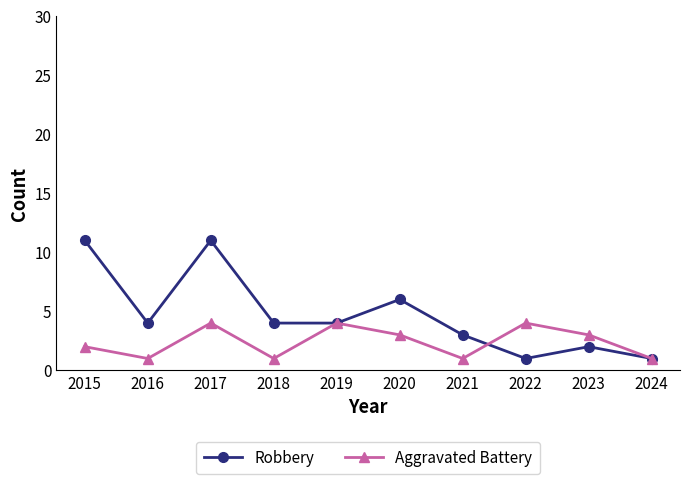

What is the maximum value shown in the chart?

11